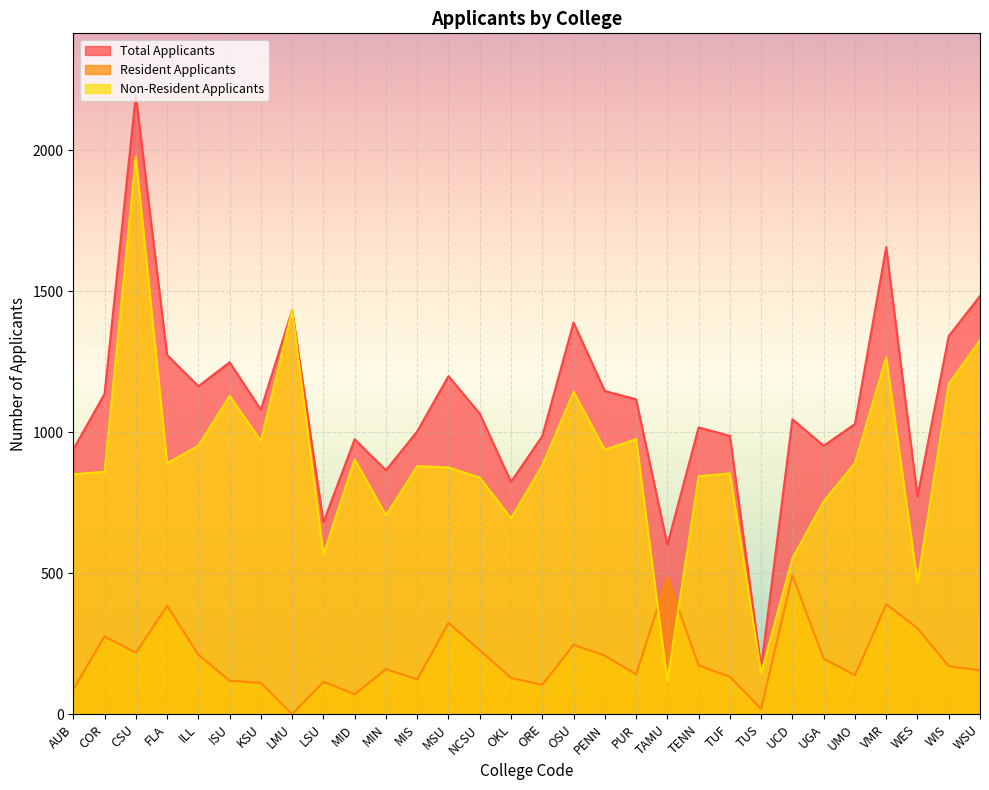

What is the total value across all series at KSU?

2160